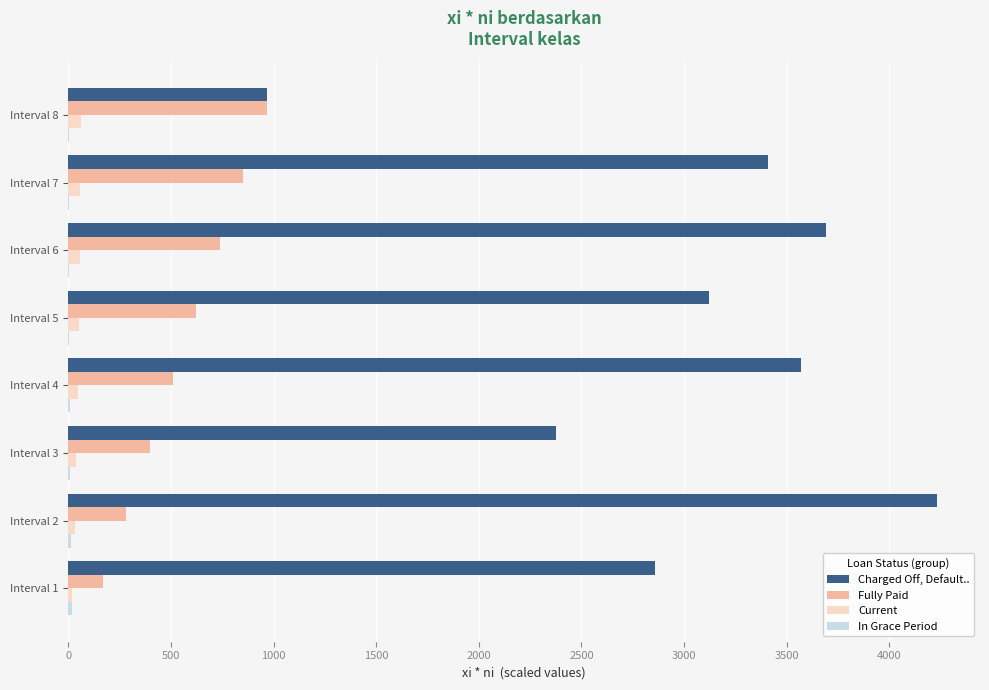

Which category has the highest value in the Fully Paid series?

Interval 8